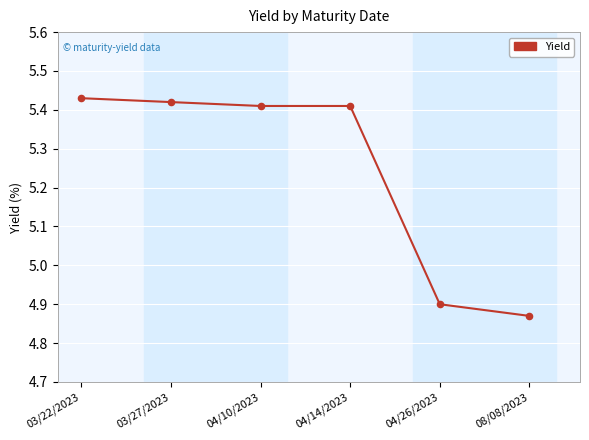

Which has a higher value, 04/14/2023 or 04/26/2023?

04/14/2023